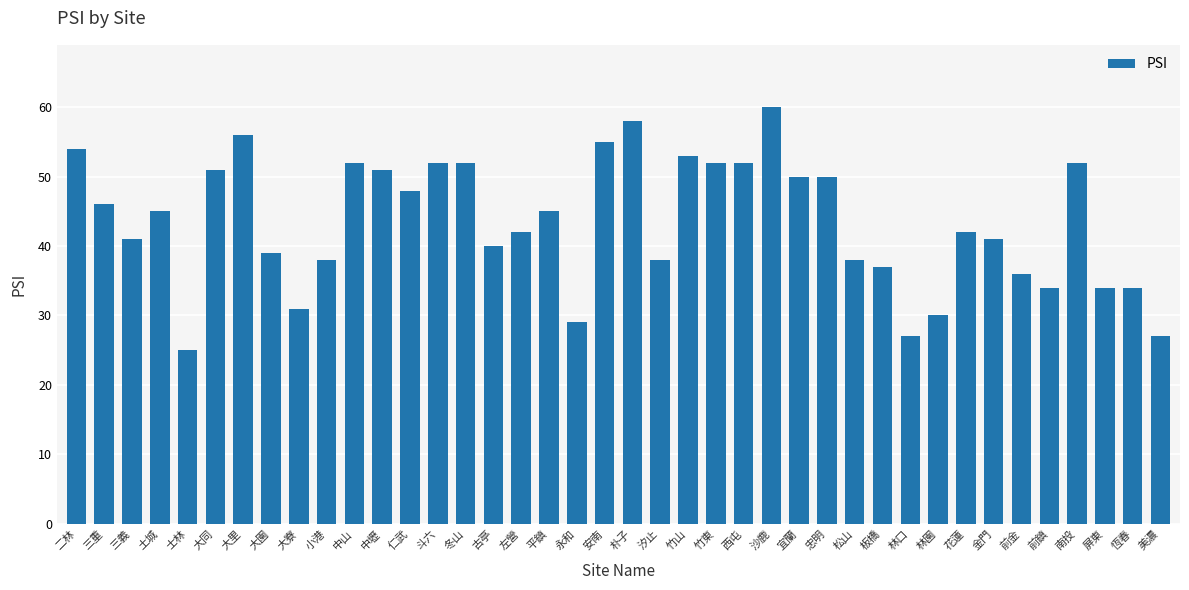

Does the chart contain any negative values?

No